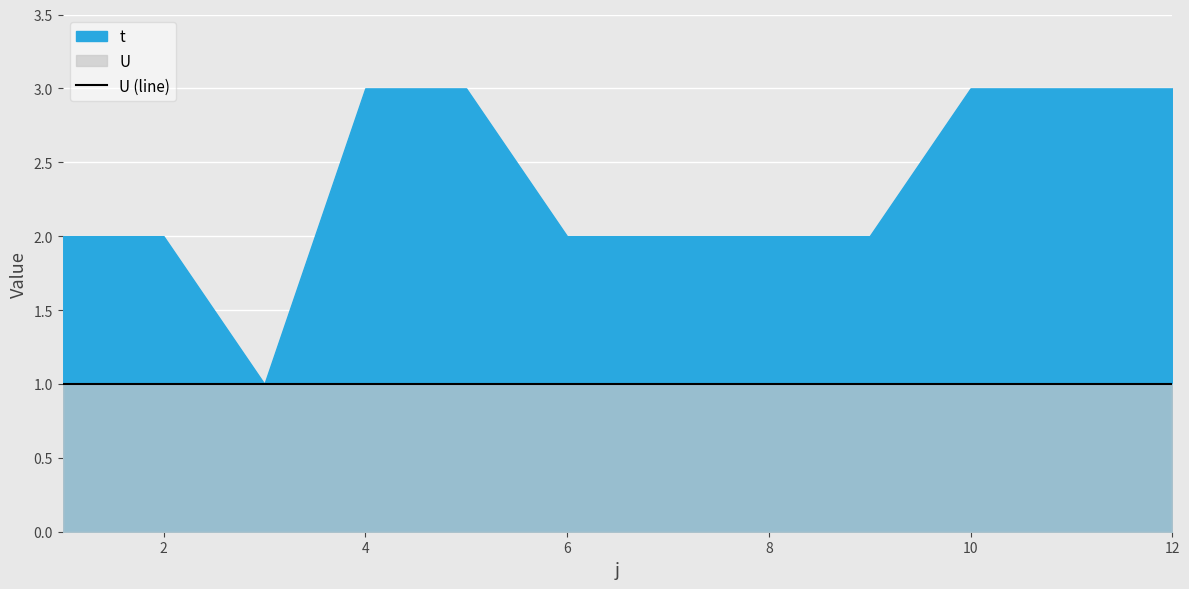

What is the greatest value displayed?

3